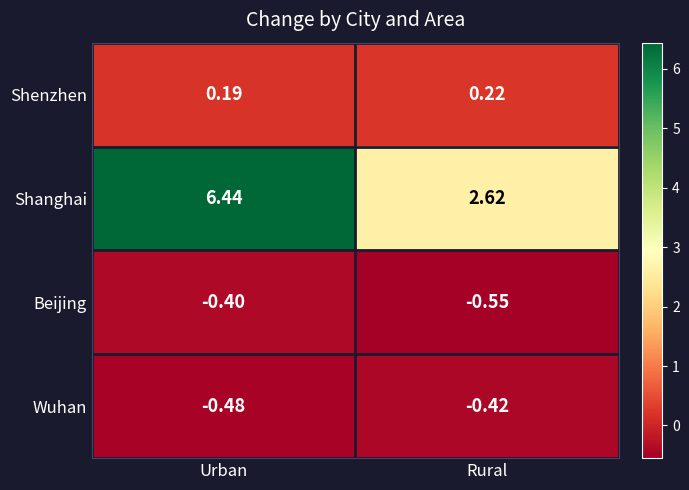

Where is Beijing nearest to the value 0?

Urban